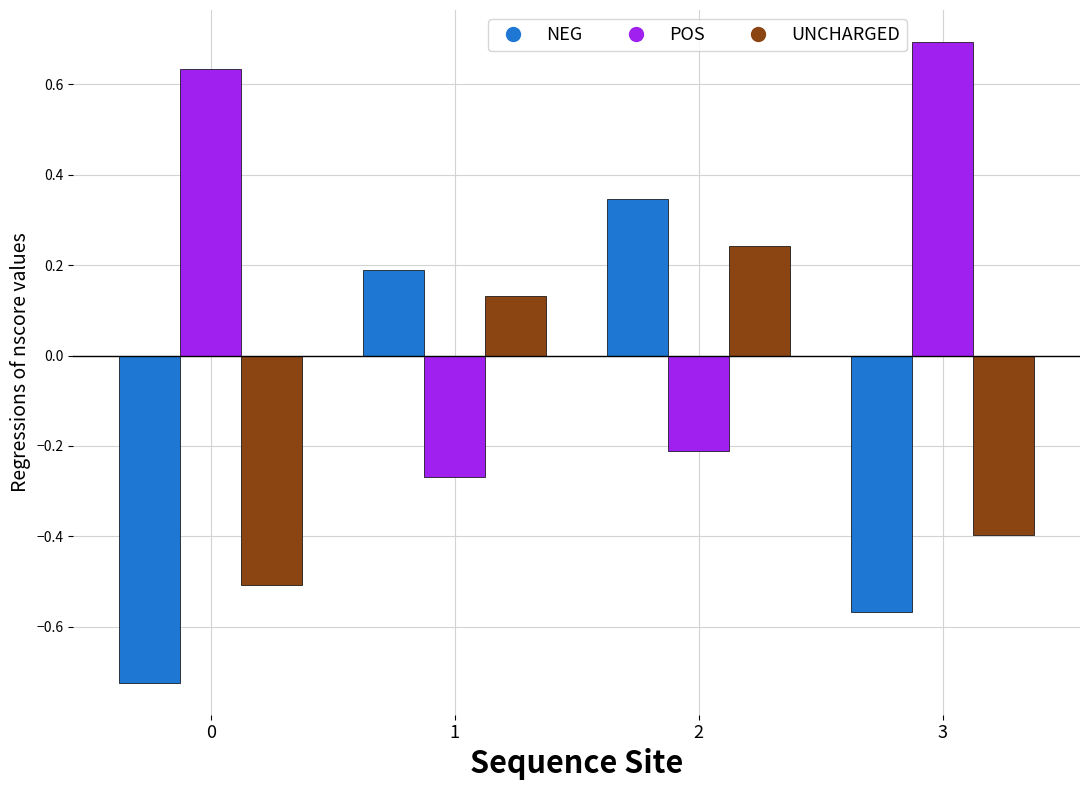

How many data points in NEG are less than 0?

2